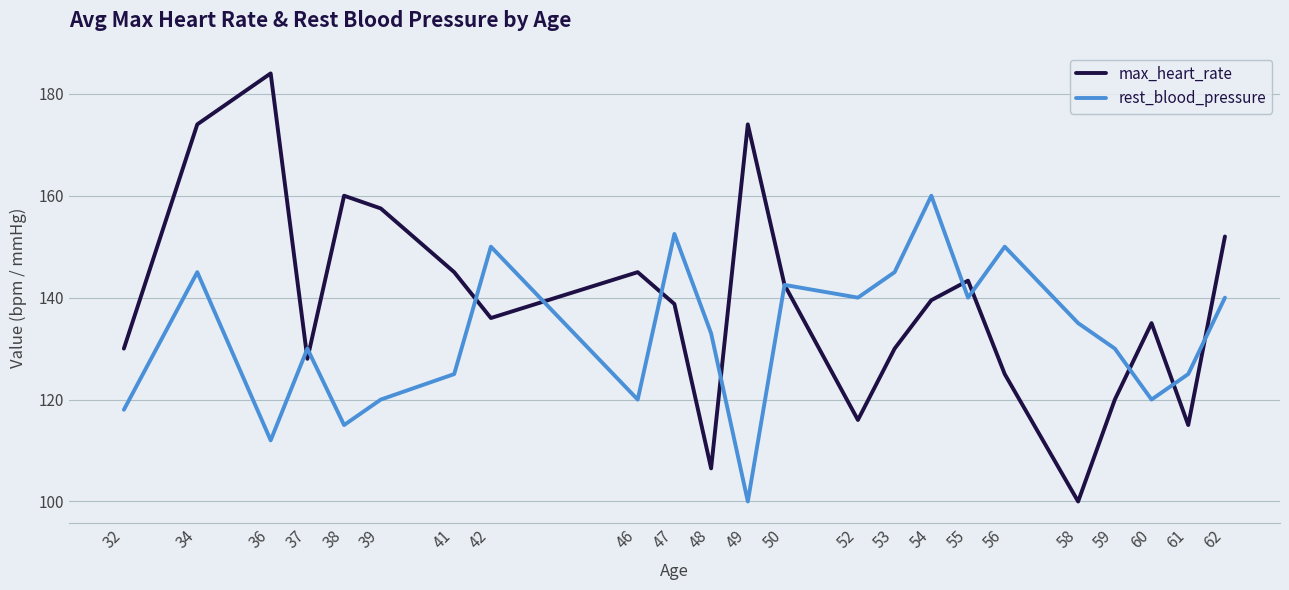

True or false: rest_blood_pressure has a value of 135.0 at 58.

True